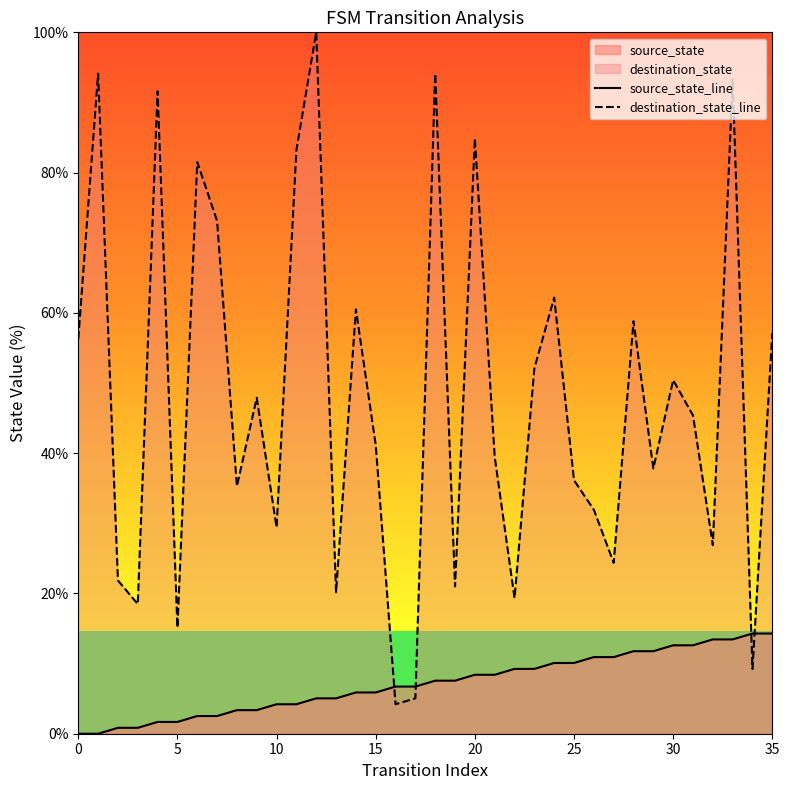

What is the maximum value for destination_state_line?

100.0